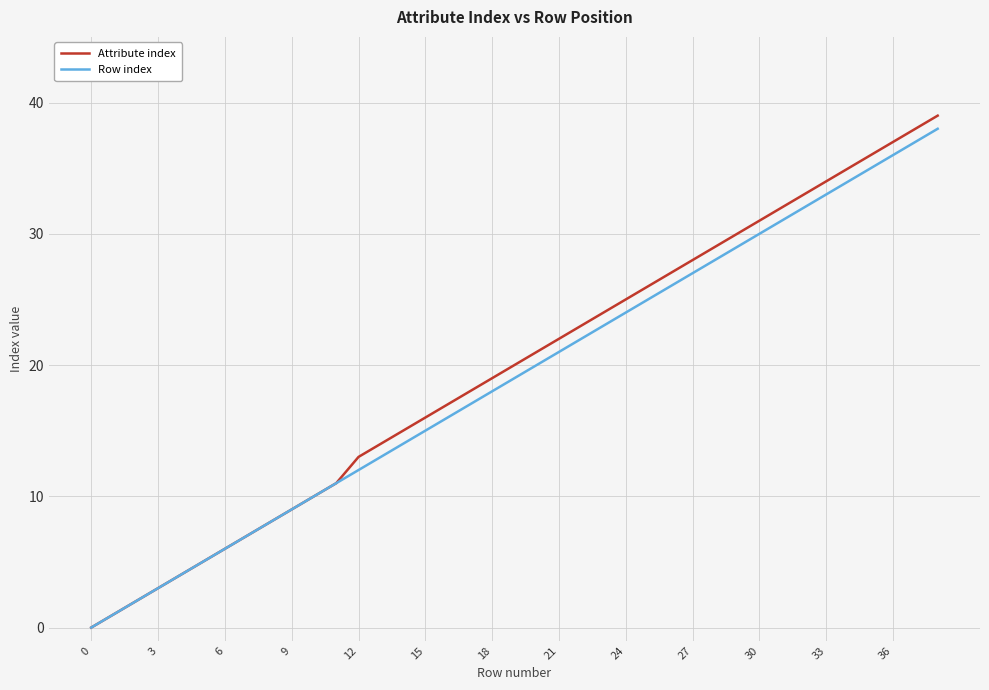

What is the maximum value shown in the chart?

39